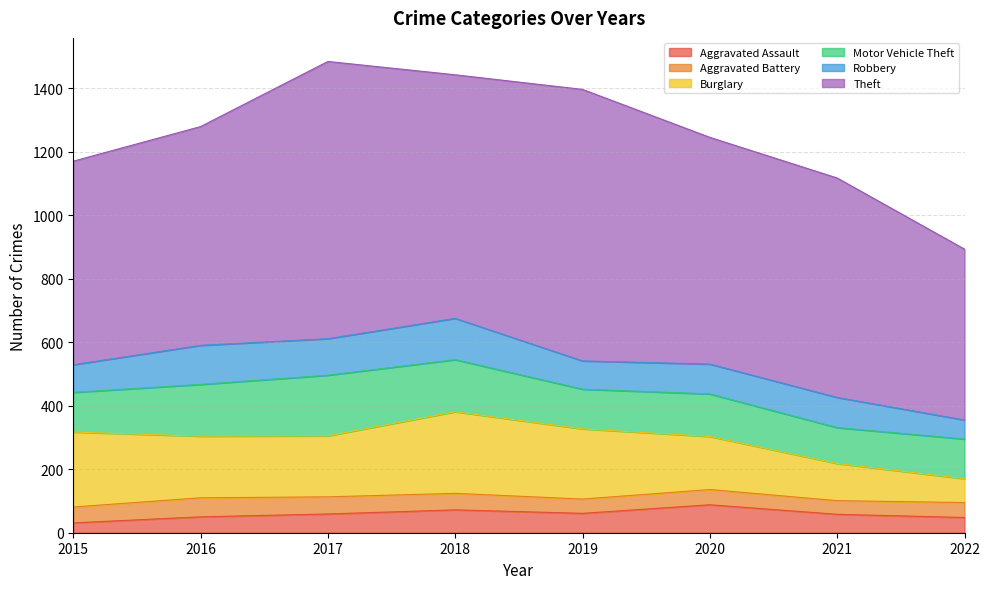

The value of Aggravated Battery at 2015 is 16. True or false?

False